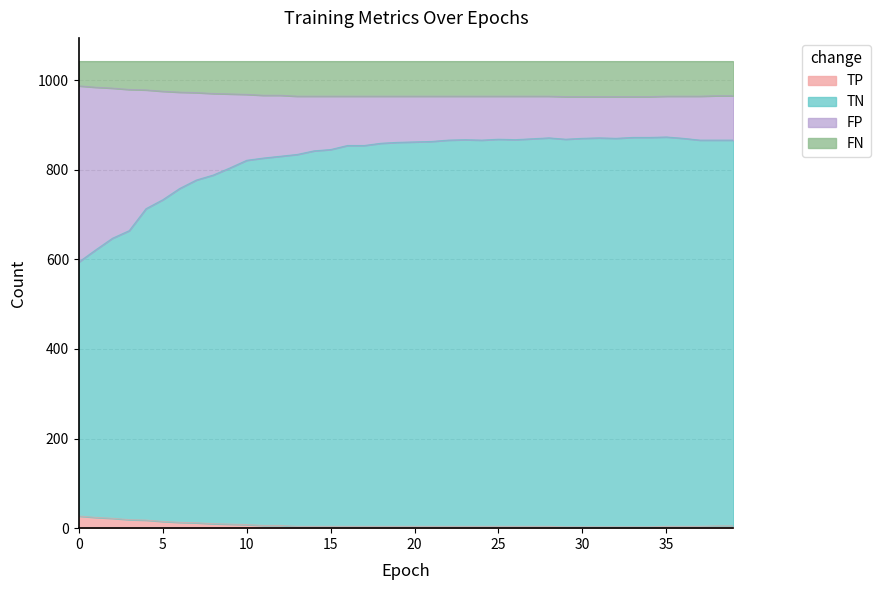

True or false: FP and TP intersect in this chart.

False